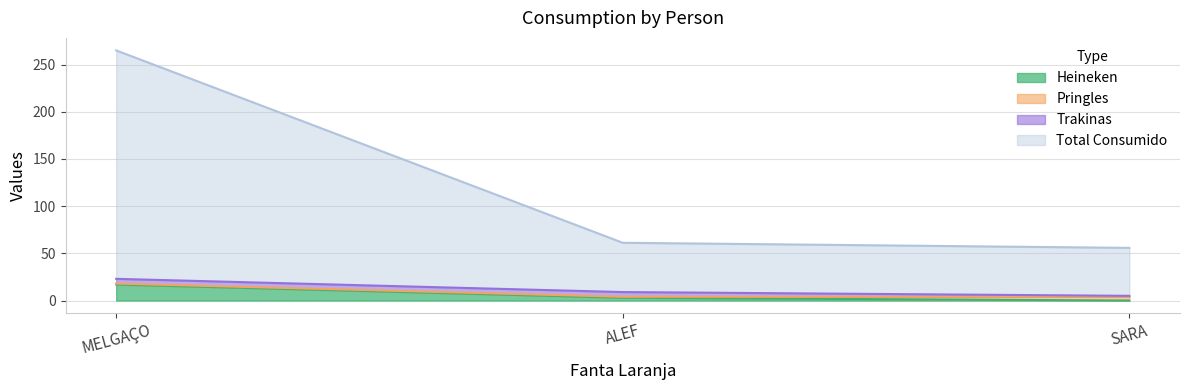

Which category has the highest value in the Heineken series?

MELGAÇO